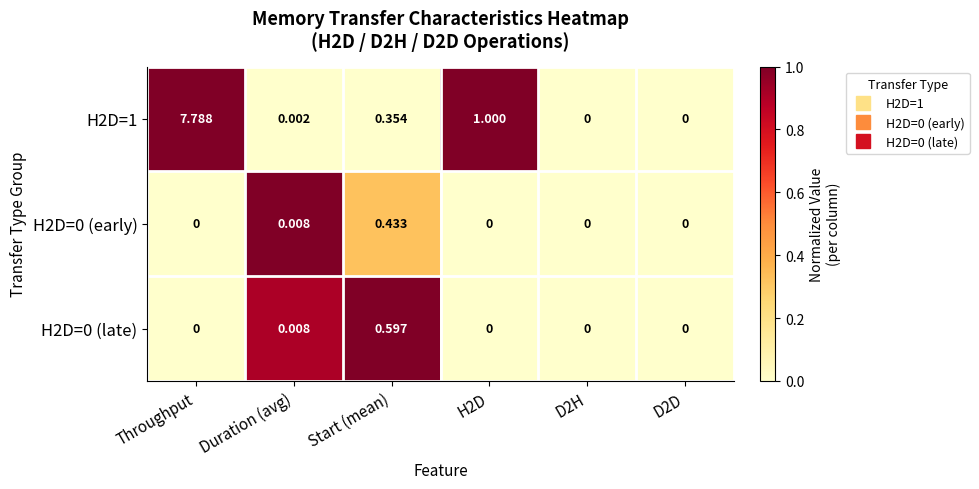

Which category has the highest value in the H2D=1 series?

Throughput